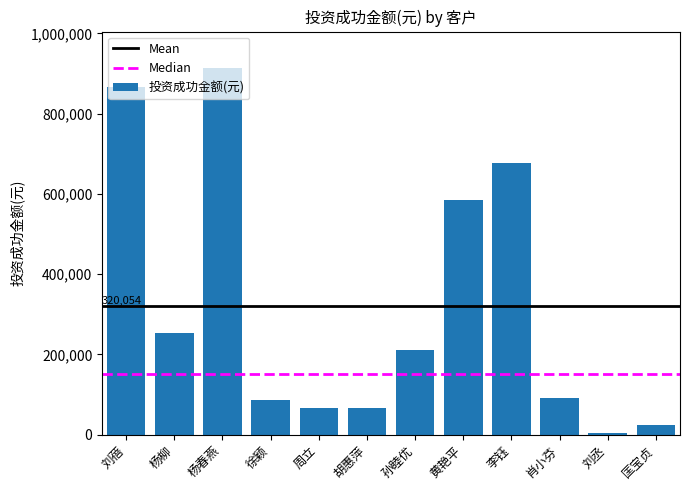

What is the greatest value displayed?

913258